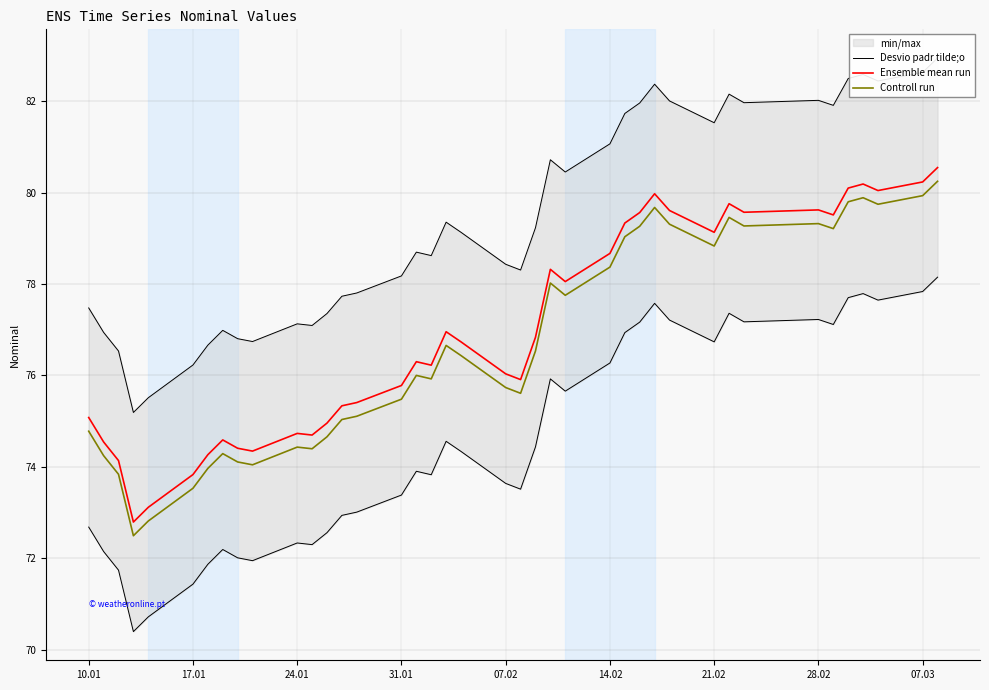

How many distinct data groups are displayed?

3